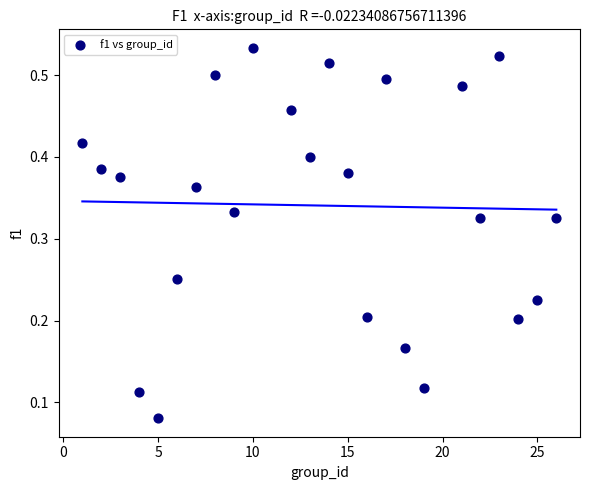

What is the range of X values (max minus min)?

25.0